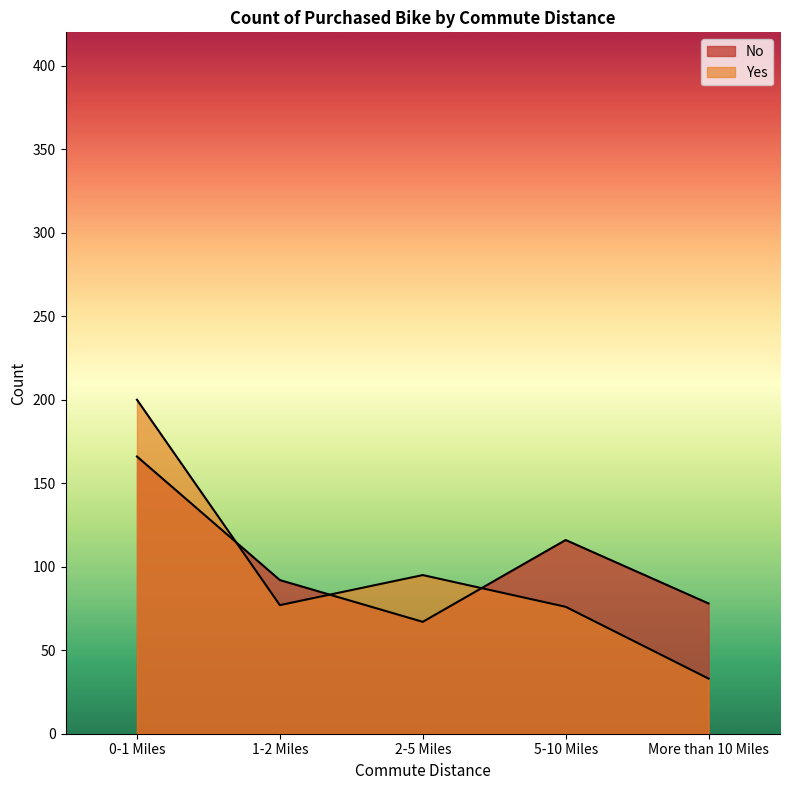

What is the value of the Yes point at the 1st from the left?

200